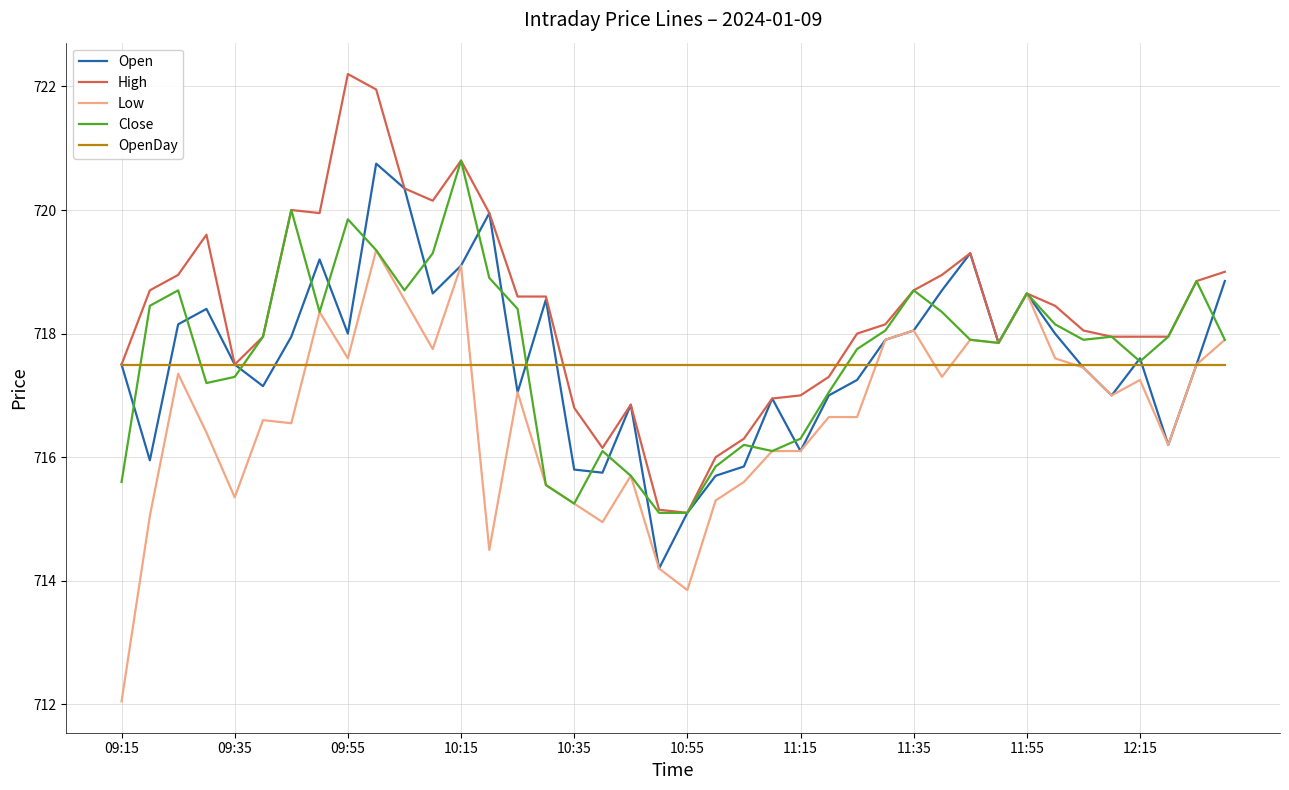

What is the sum of all OpenDay values?

28700.0